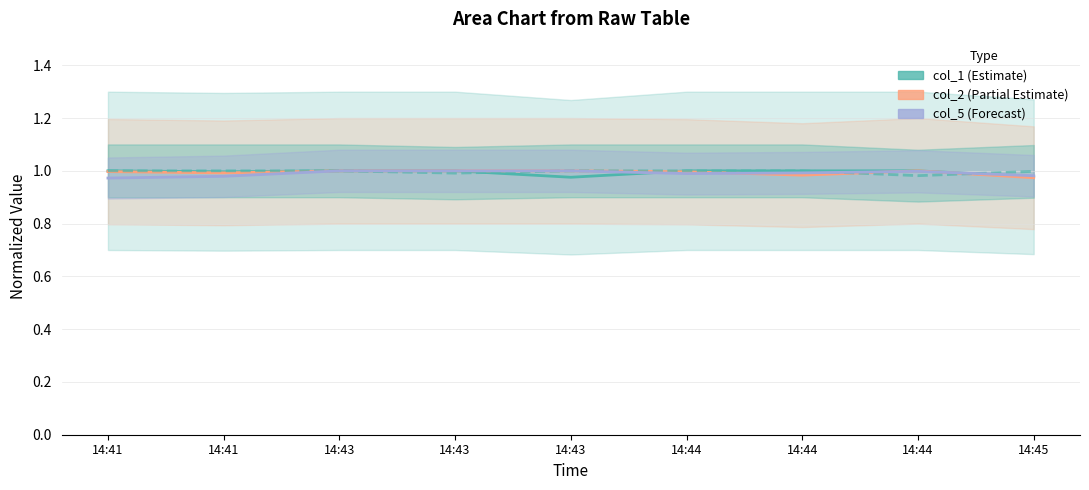

Is it true that col_2 (Partial Estimate) equals 0.6 at 14:45?

False